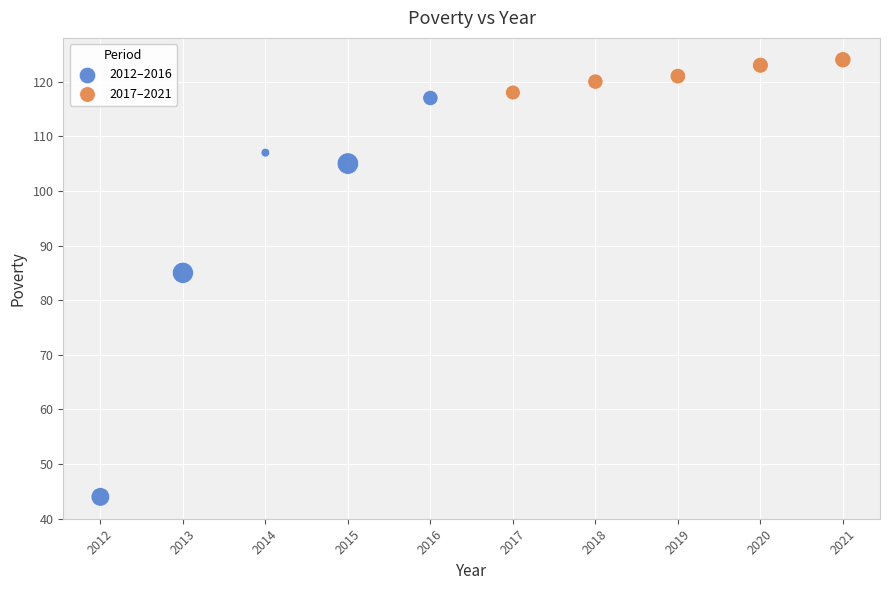

Which series contains the highest Y value?

2017–2021